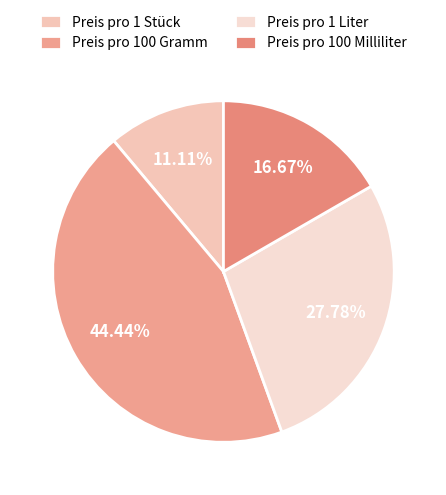

To the nearest percent, what percentage of the pie is Preis pro 100 Milliliter?

17%